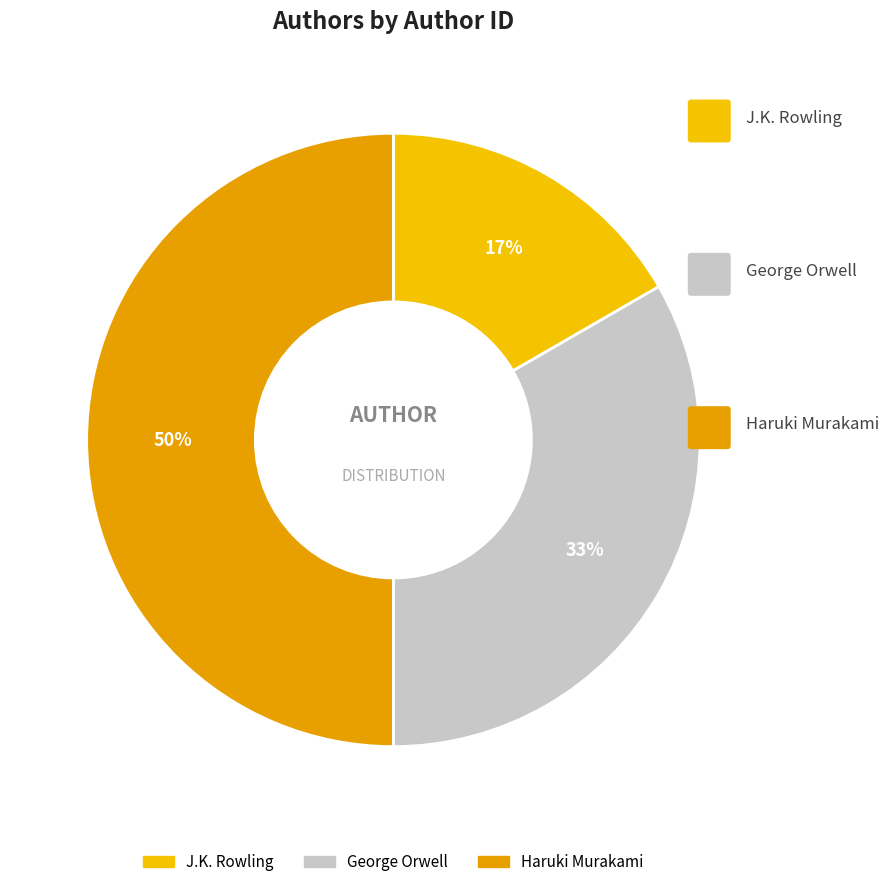

What is the change in value from George Orwell to Haruki Murakami?

+1